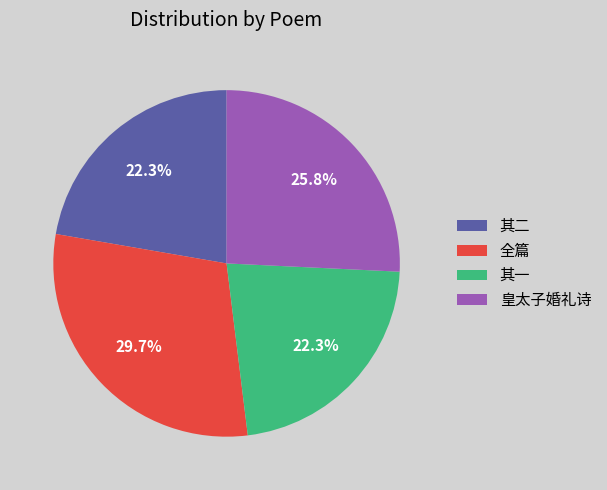

Is there any slice that represents more than half of the pie?

No